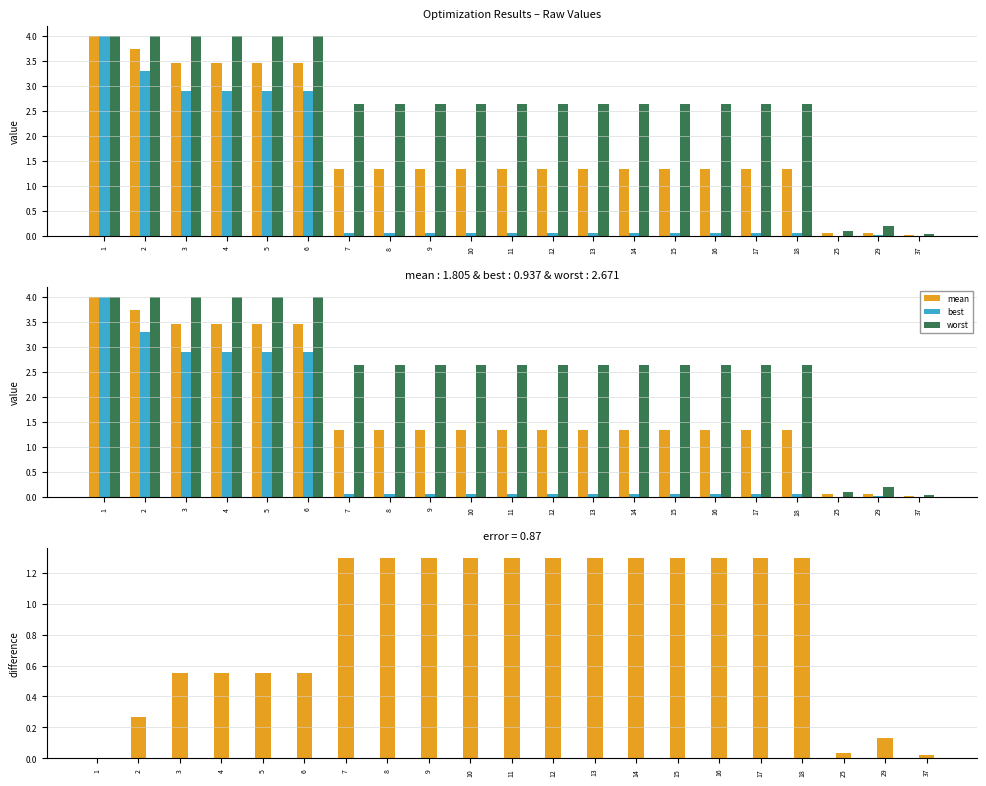

Is it true that worst - mean equals 1.3 at 13?

True